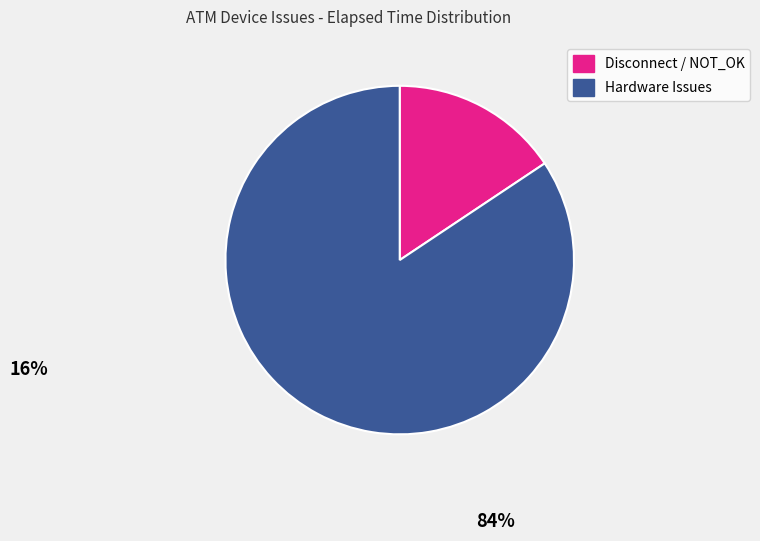

Combined, do Hardware Issues and Disconnect / NOT_OK account for over 50%?

Yes